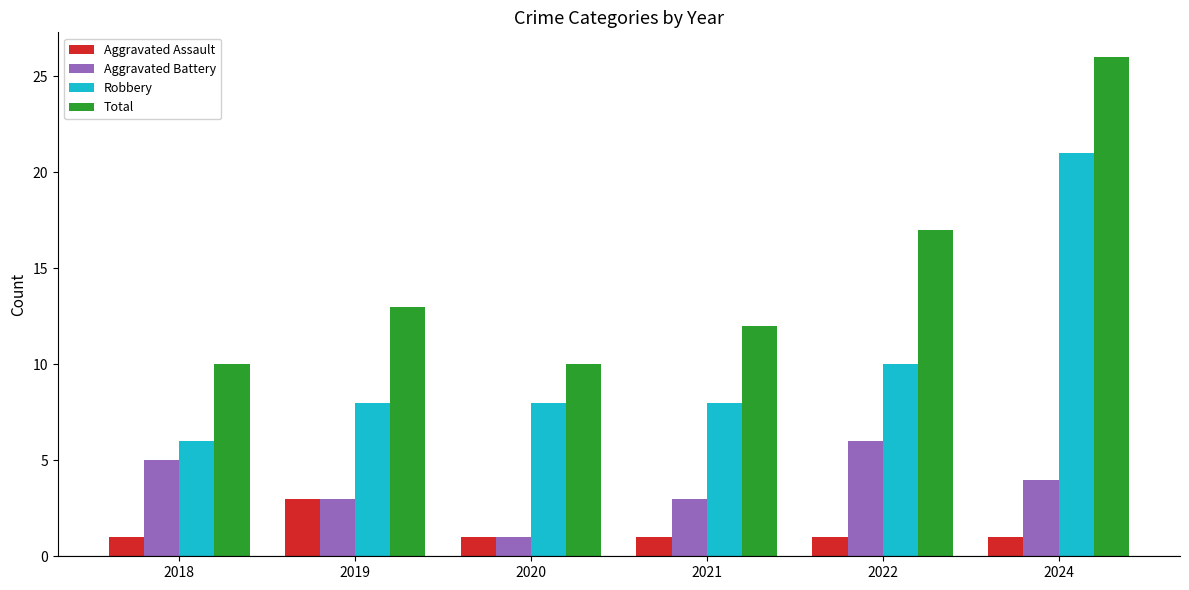

Between 2020 and 2022, which series saw the biggest shift?

Total